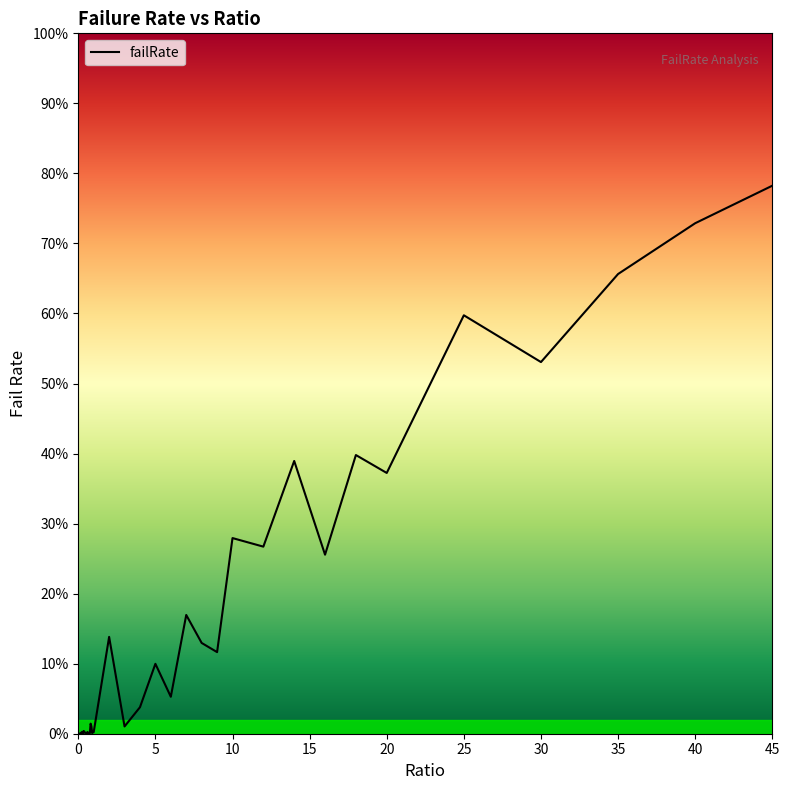

Does the chart have visible grid lines?

No